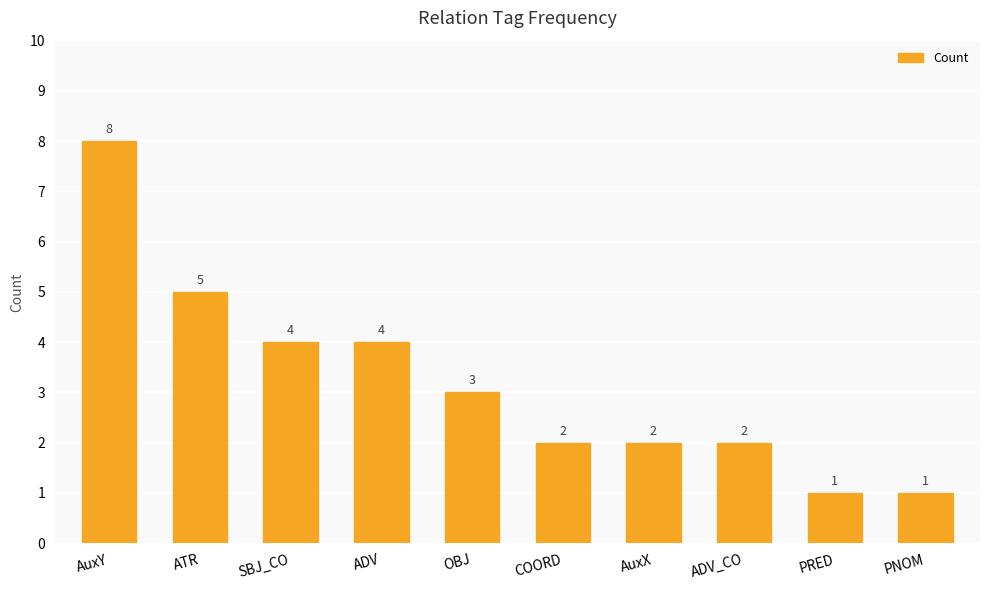

Is it true that the value at COORD is 0?

False